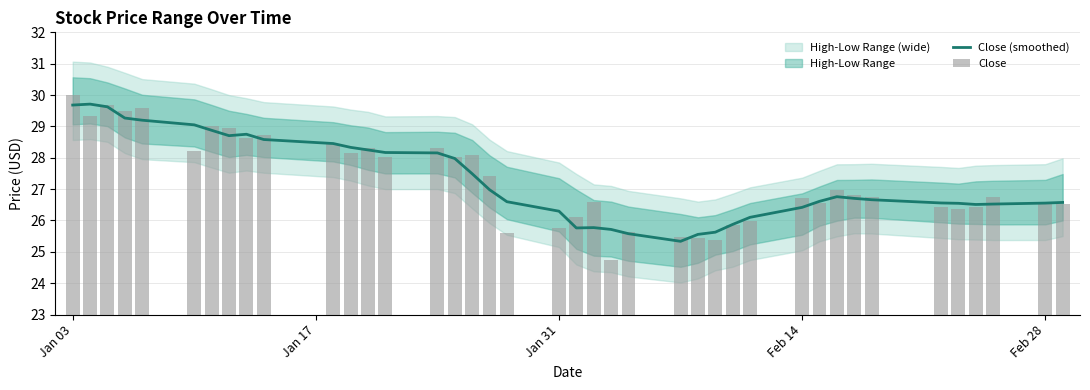

How many values in the Close series exceed 26?

31